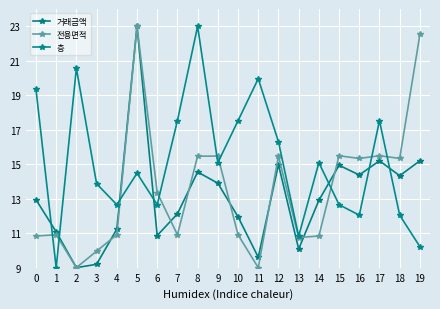

At which category is the sum across all series the highest?

5